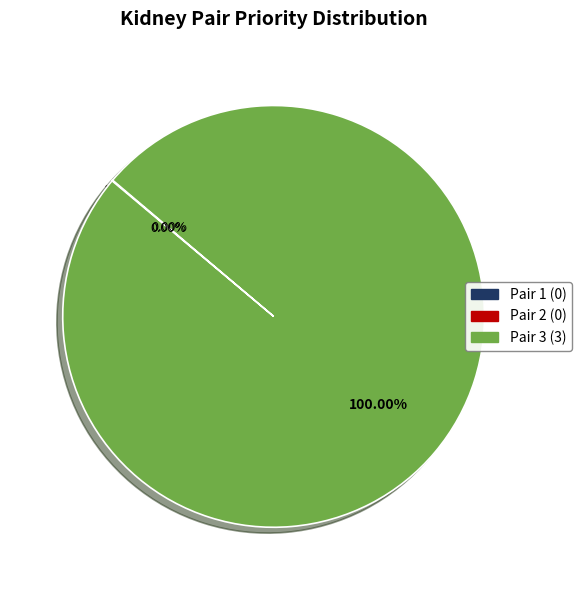

What is the majority slice?

Pair 3